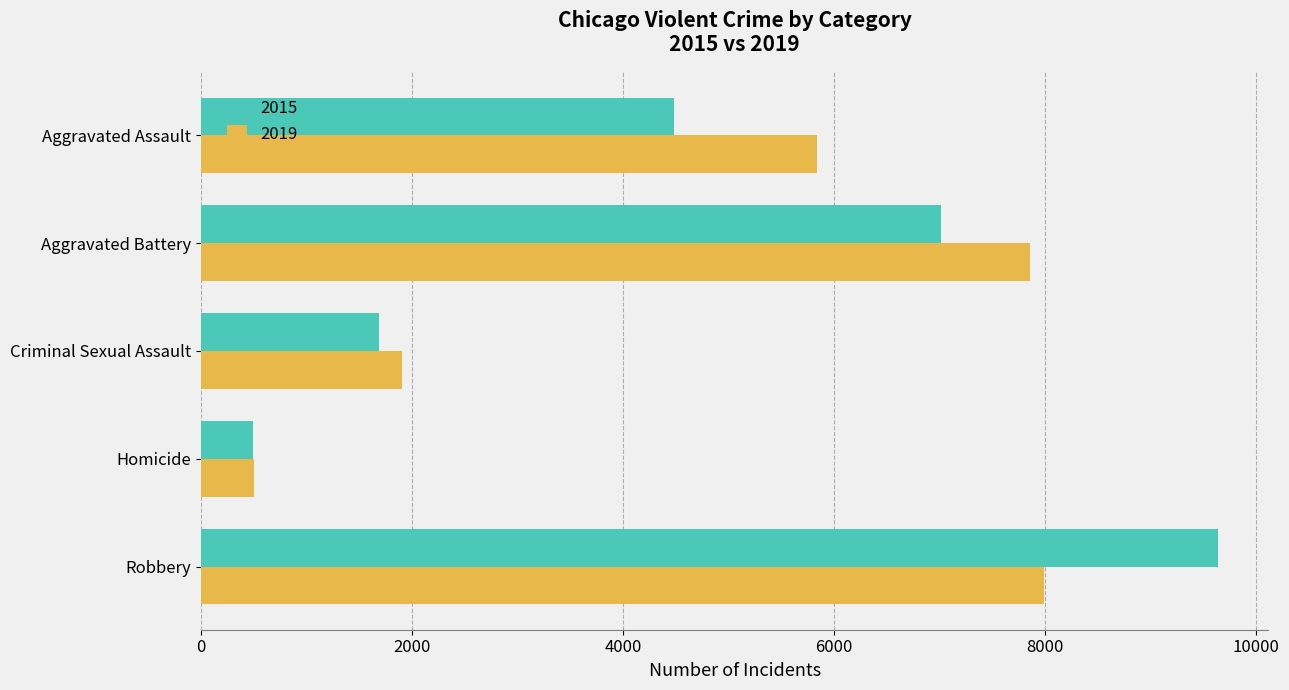

How many data points does each series have?

5